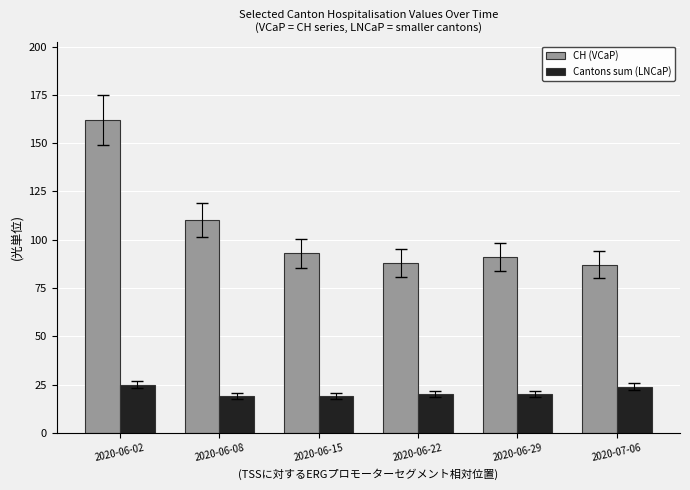

Between 2020-06-15 and 2020-06-22, which series saw the biggest shift?

CH (VCaP)